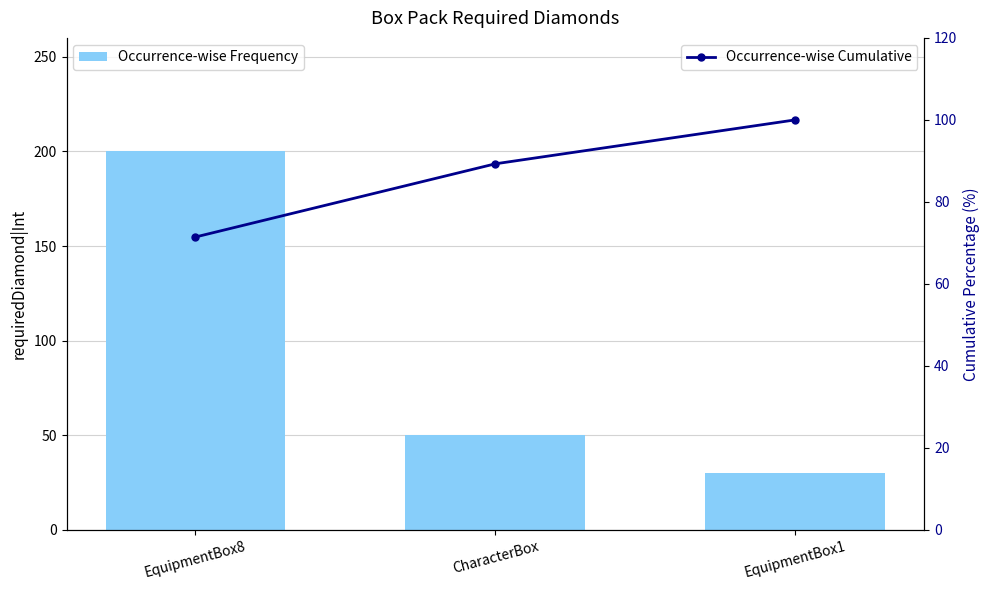

Is it true that Occurrence-wise Frequency equals 42.6 at EquipmentBox1?

False